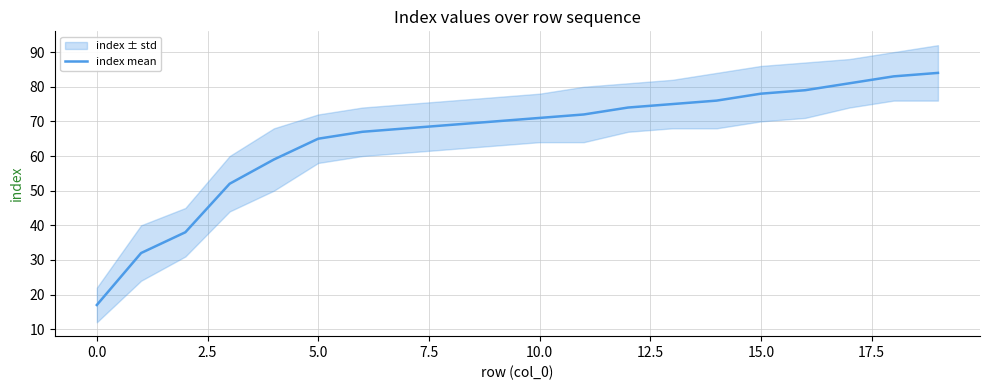

The value of index mean at 5.0 is 65. True or false?

True